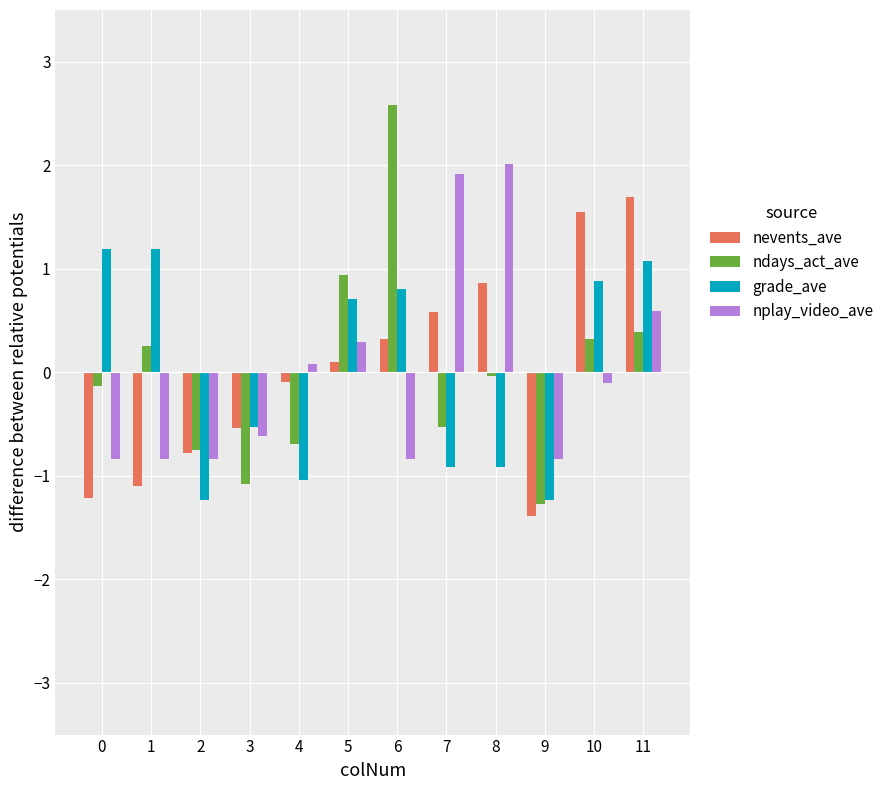

What is the sum of the grade_ave values at 2 and 9?

-2.5